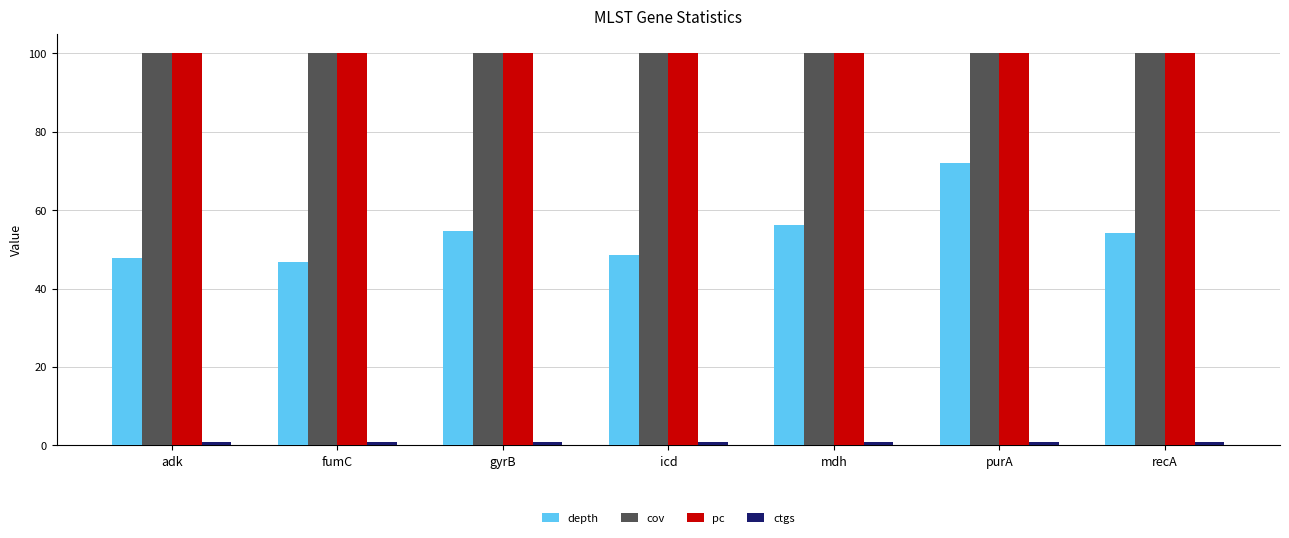

Count the number of categories in the chart.

7